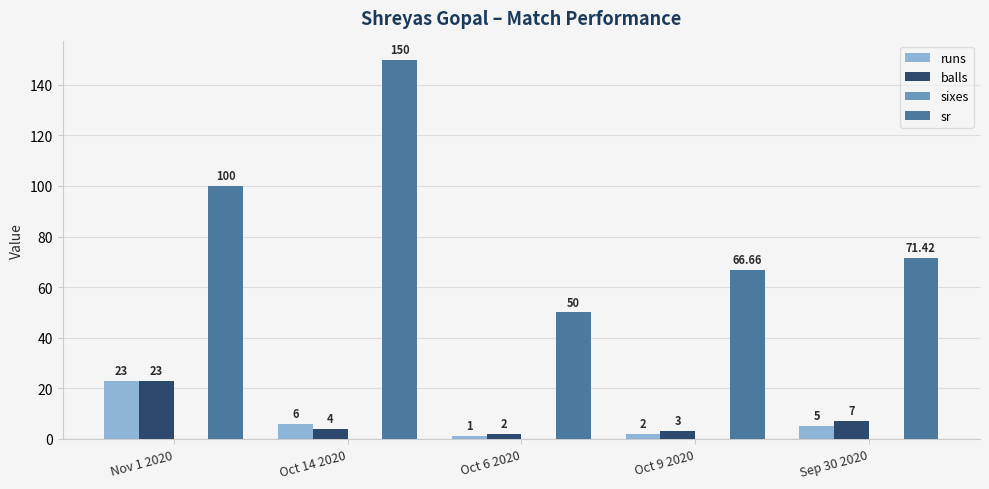

Rank the categories by sr value from highest to lowest.

Oct 14 2020, Nov 1 2020, Sep 30 2020, Oct 9 2020, Oct 6 2020